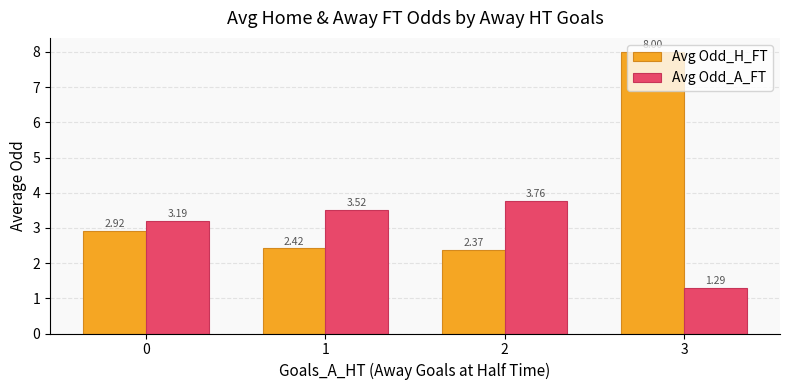

What is the difference between the highest and lowest values at 2?

1.4